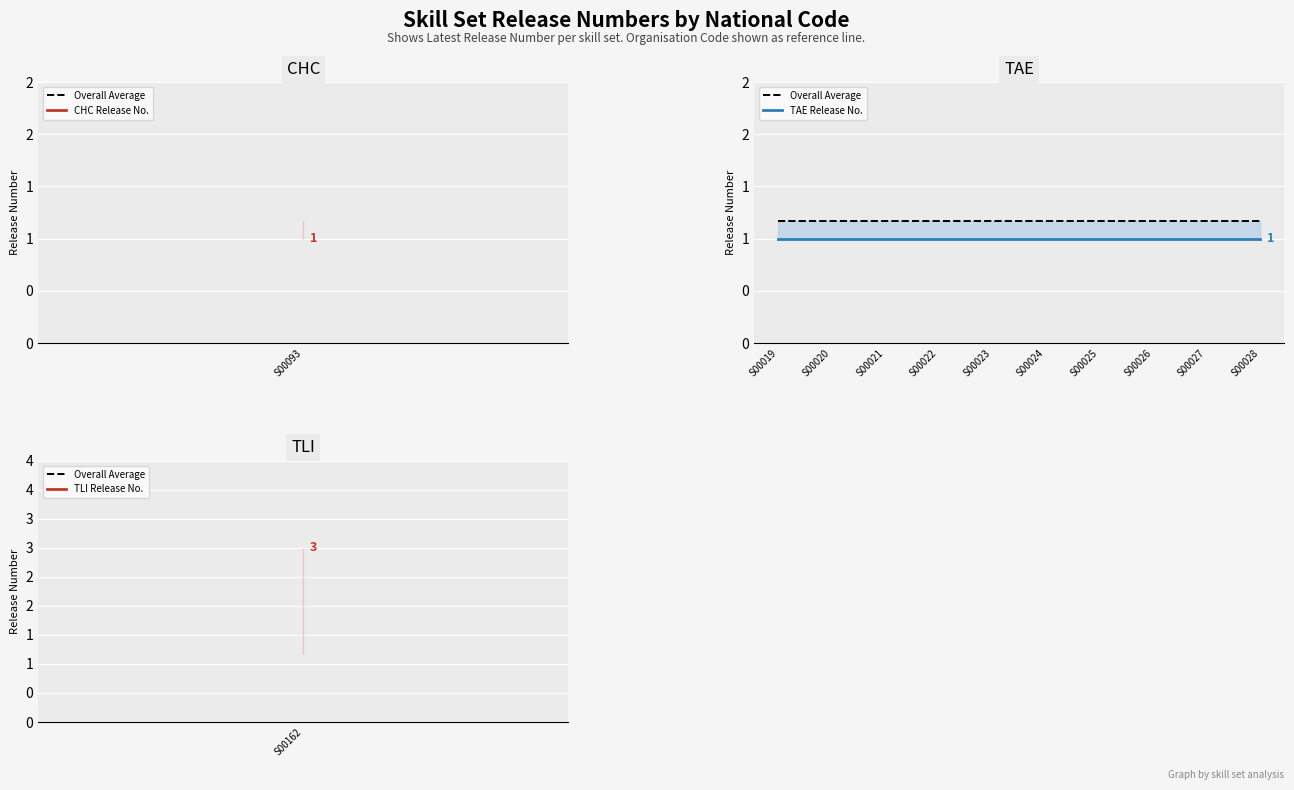

Count the number of data series in this chart.

2